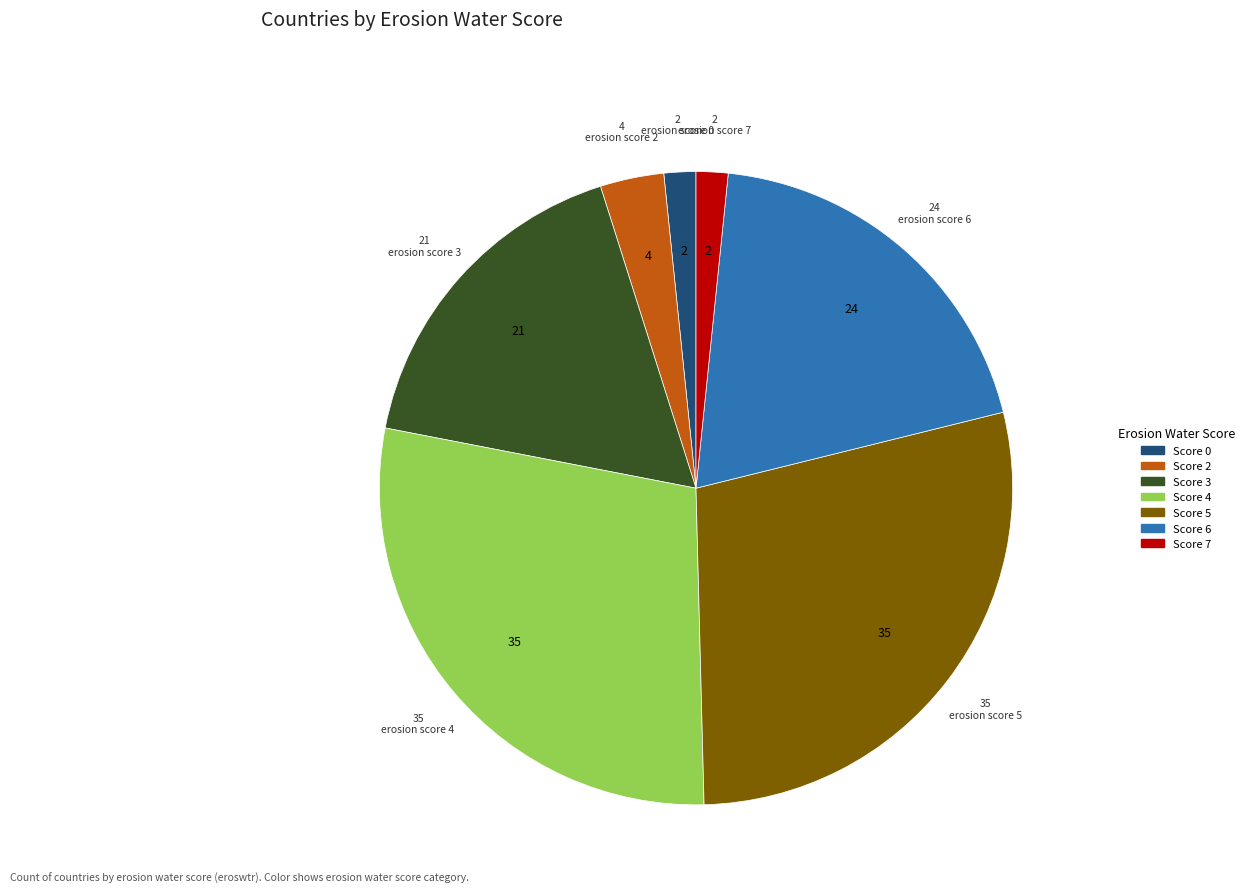

Is there any slice that represents more than half of the pie?

No